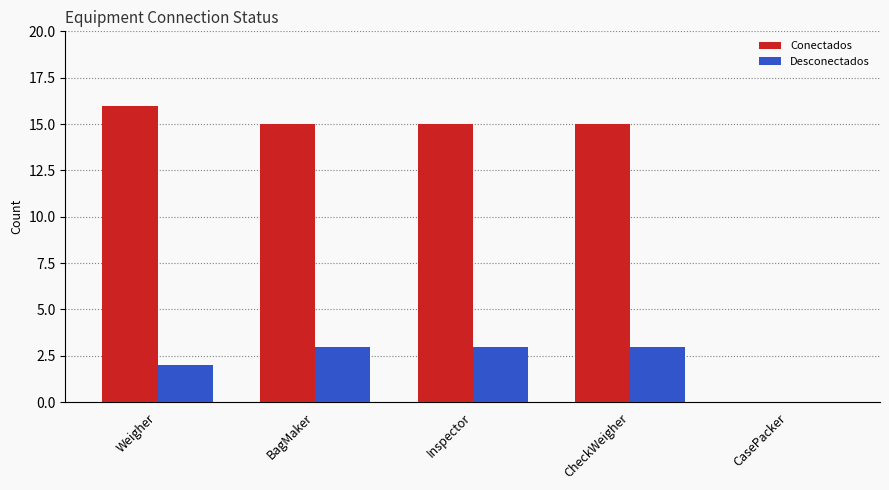

Are the bars horizontal?

No